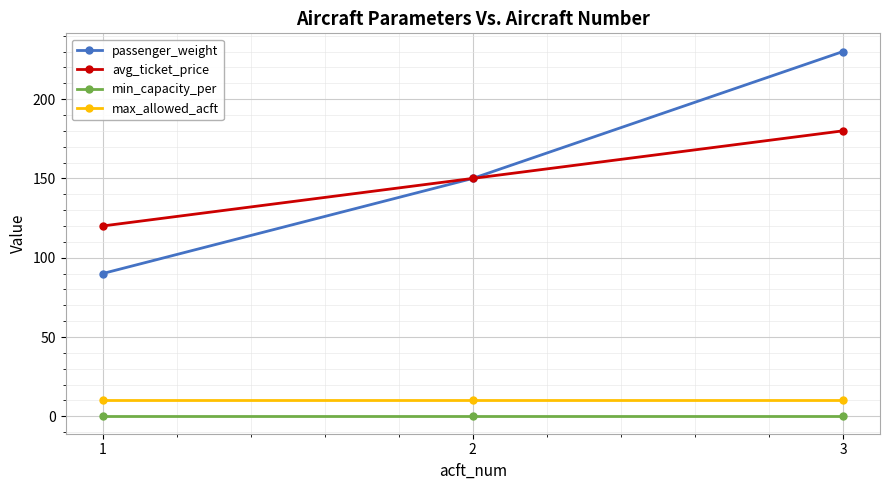

Count the avg_ticket_price values in the range 120 to 180.

3